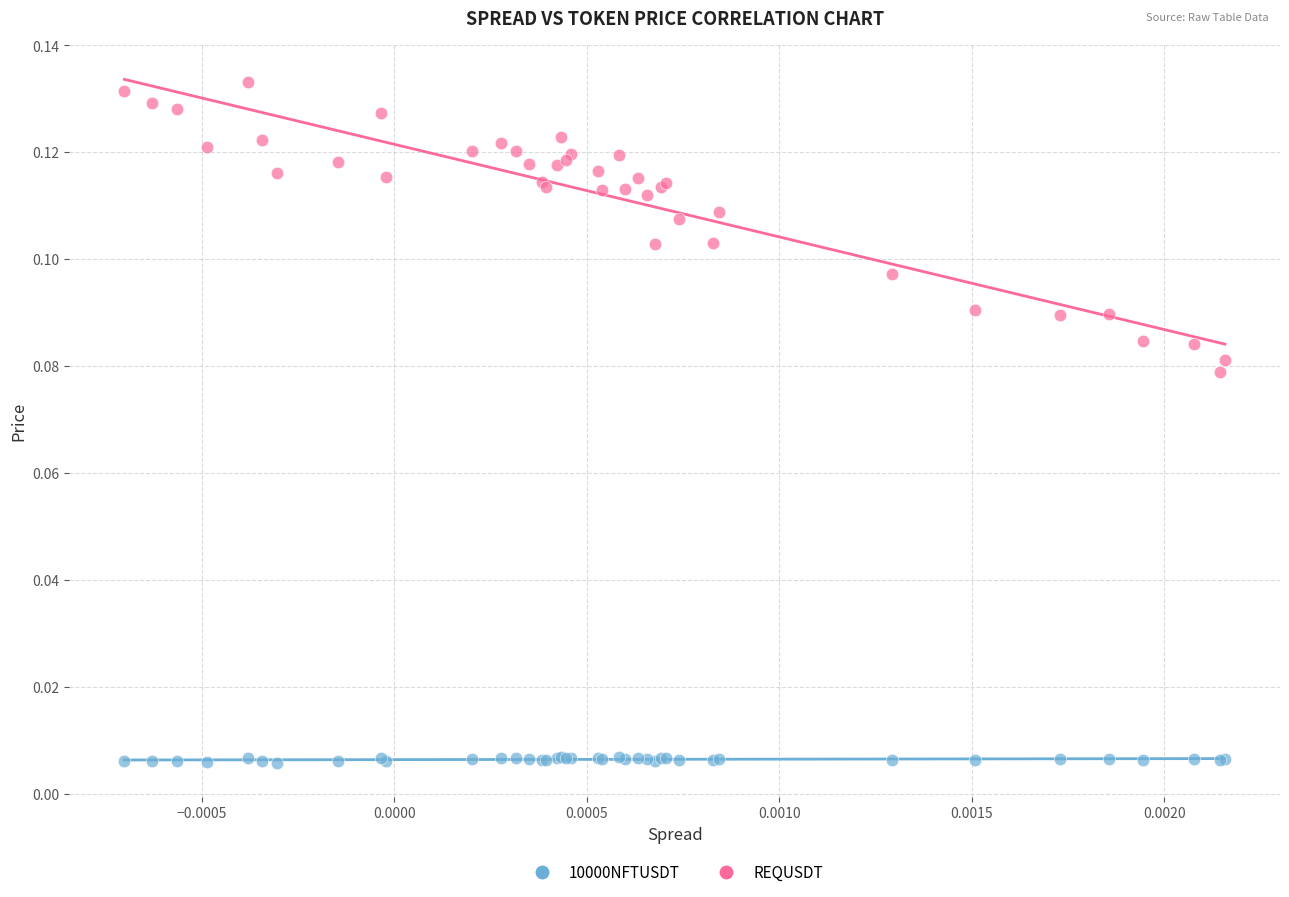

Which series contains the lowest Y value?

10000NFTUSDT